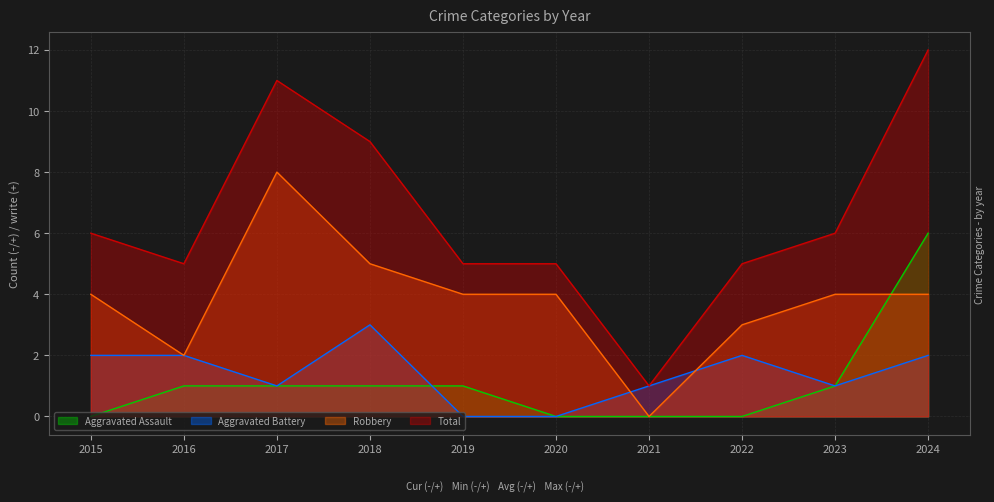

Is it true that Aggravated Battery equals 1 at 2018?

False